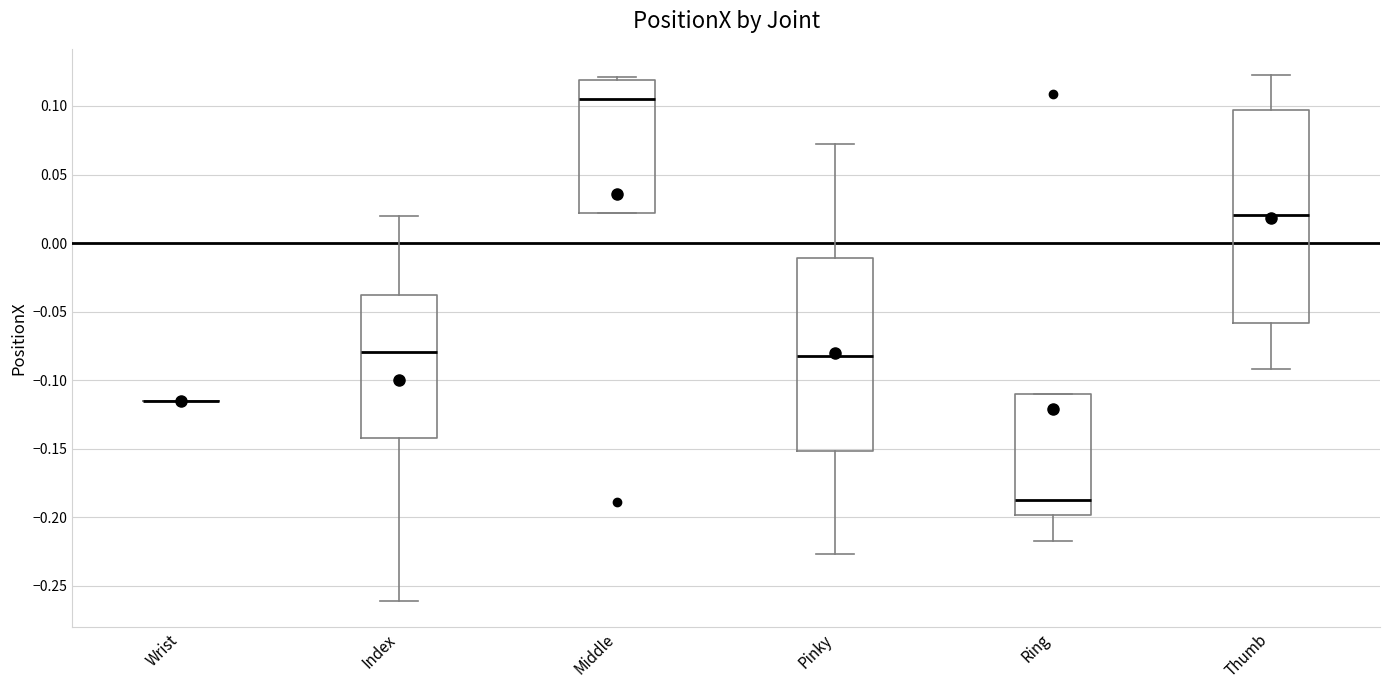

Reading left to right, read every box against the y-axis: the position of its median line, the range the box covers, and the ends of its whiskers. The values are not printed on the chart, so give them approximately, as read against the axis.

Wrist: box collapsed to a line at -0.115, whiskers -0.115 to -0.115
Index: median -0.080, box -0.140 to -0.040, whiskers -0.260 to 0.020
Middle: median 0.105, box 0.020 to 0.120, whiskers 0.020 to 0.120 (just above the box's upper edge)
Pinky: median -0.085, box -0.150 to -0.010, whiskers -0.225 to 0.075
Ring: median -0.190, box -0.200 to -0.110, whiskers -0.215 to -0.110
Thumb: median 0.020, box -0.060 to 0.095, whiskers -0.090 to 0.125